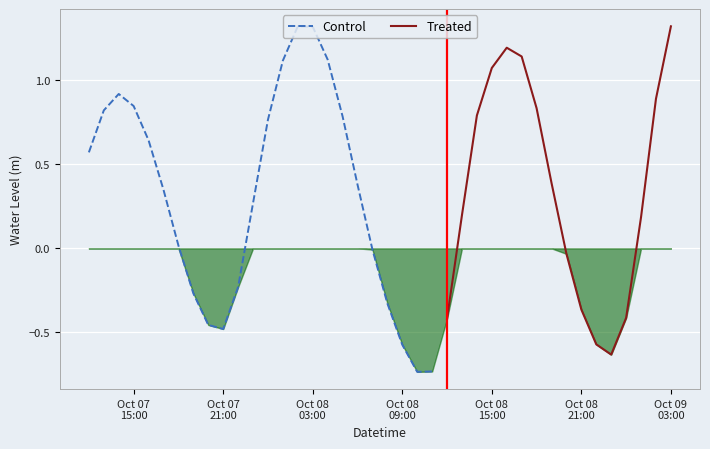

At which label is the value closest to 0?

2023-10-08 07:00:00